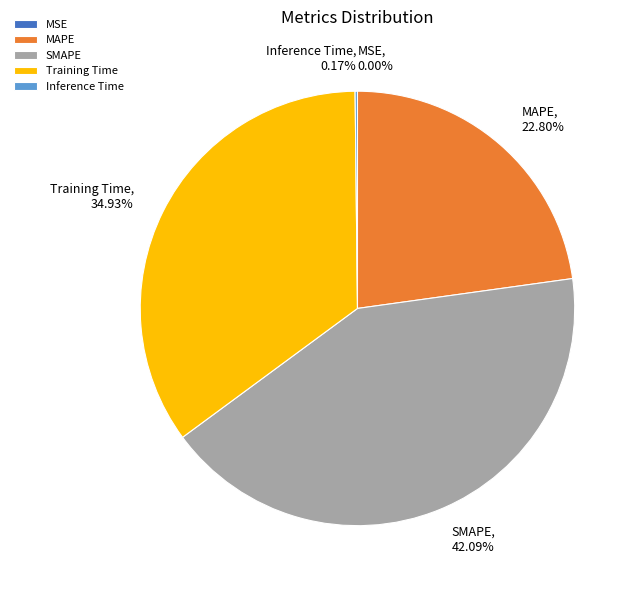

True or false: Training Time accounts for 44% of the total.

False